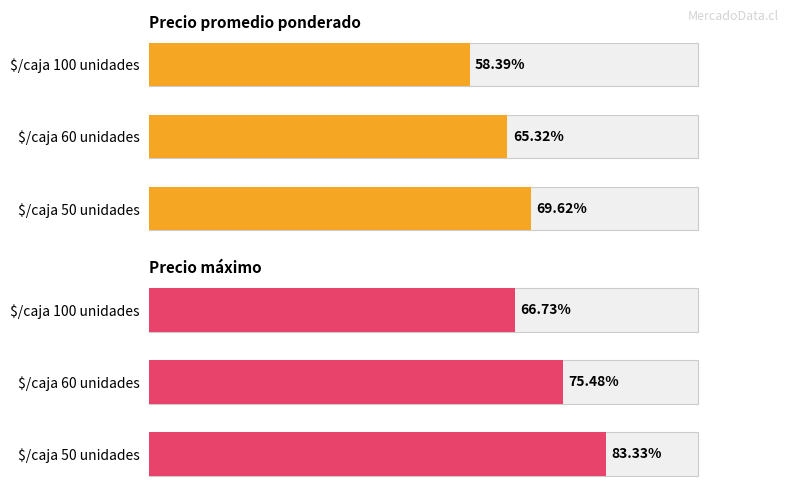

Between 2000 and 4000, which series saw the biggest shift?

Precio máximo